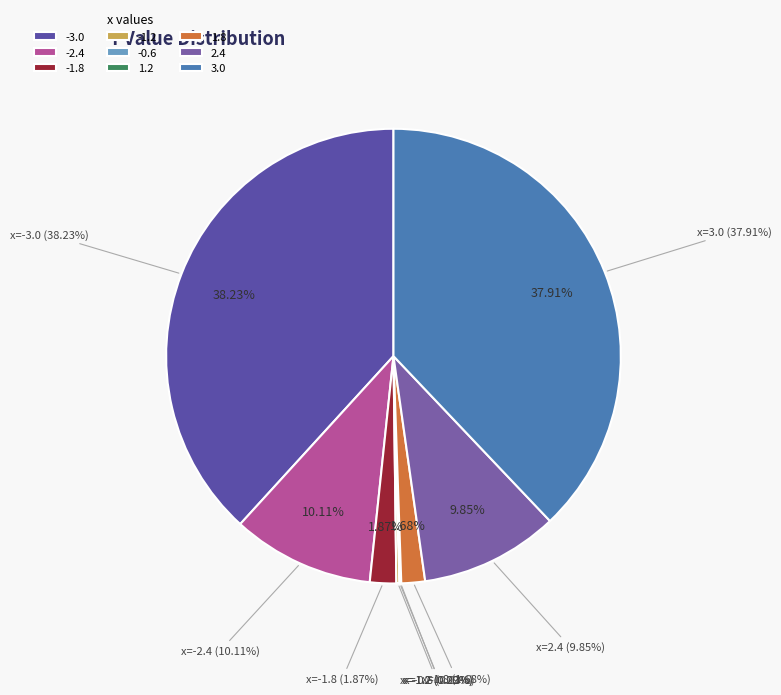

True or false: -3.0 accounts for 50% of the total.

False